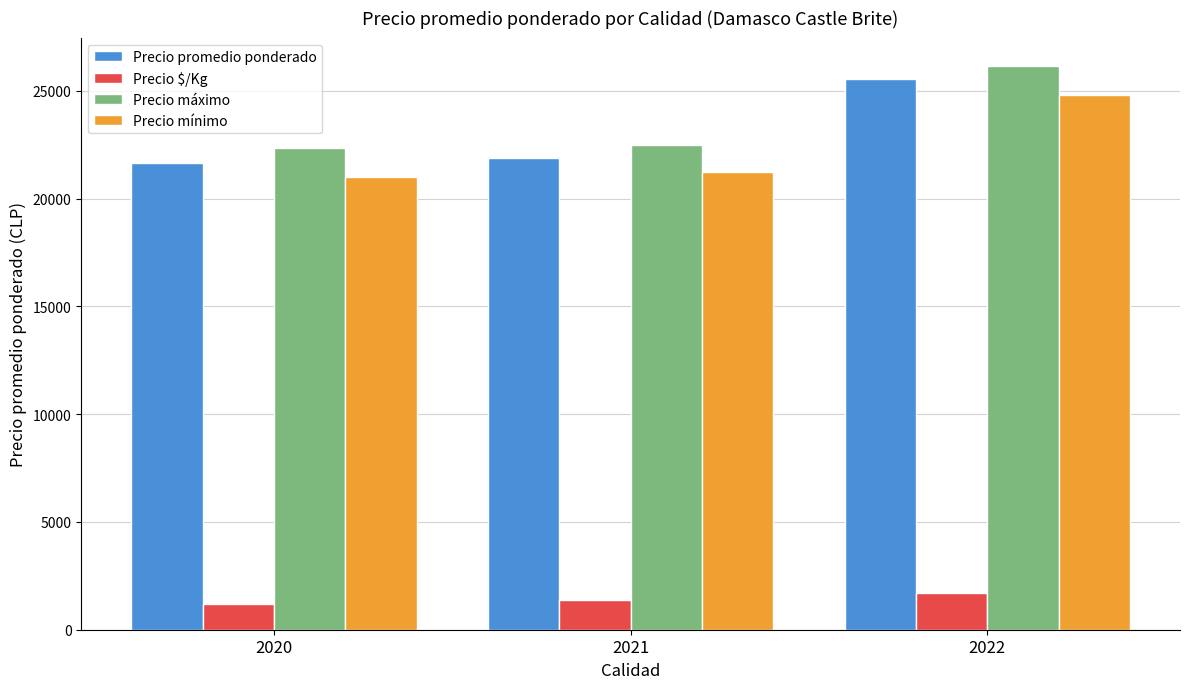

What is the minimum value shown in the chart?

1203.7